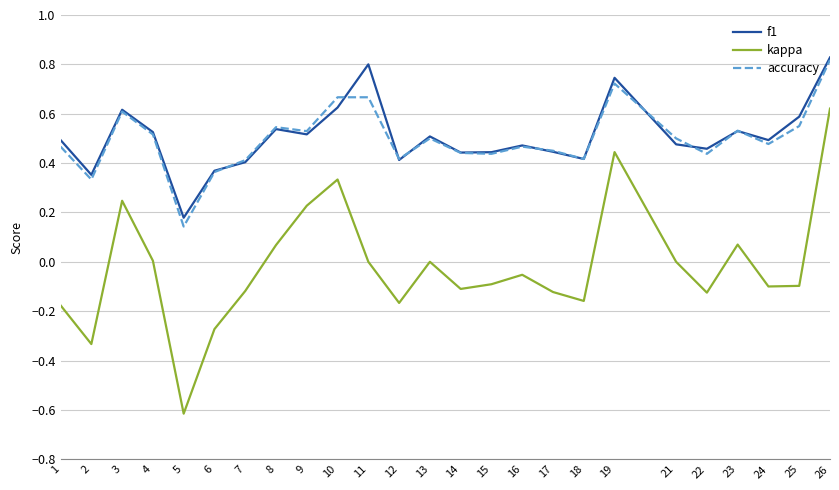

True or false: accuracy and kappa intersect in this chart.

False